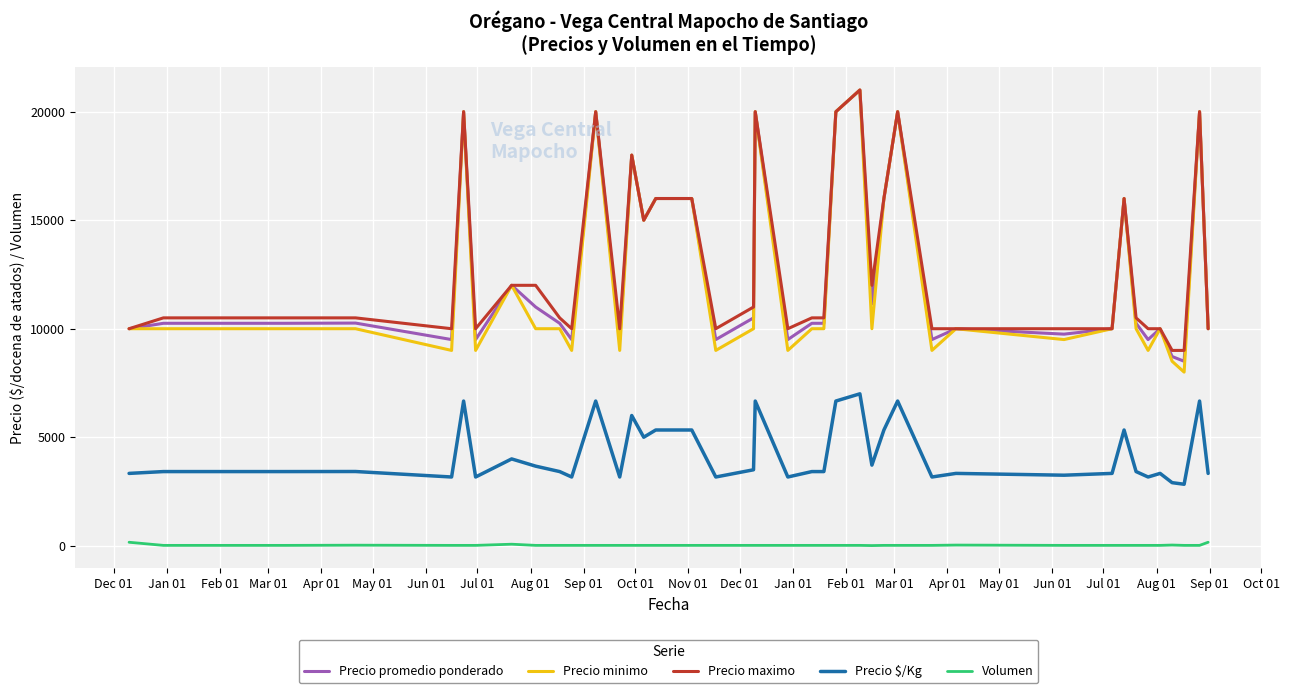

What is the highest value of the Precio minimo series?

21000